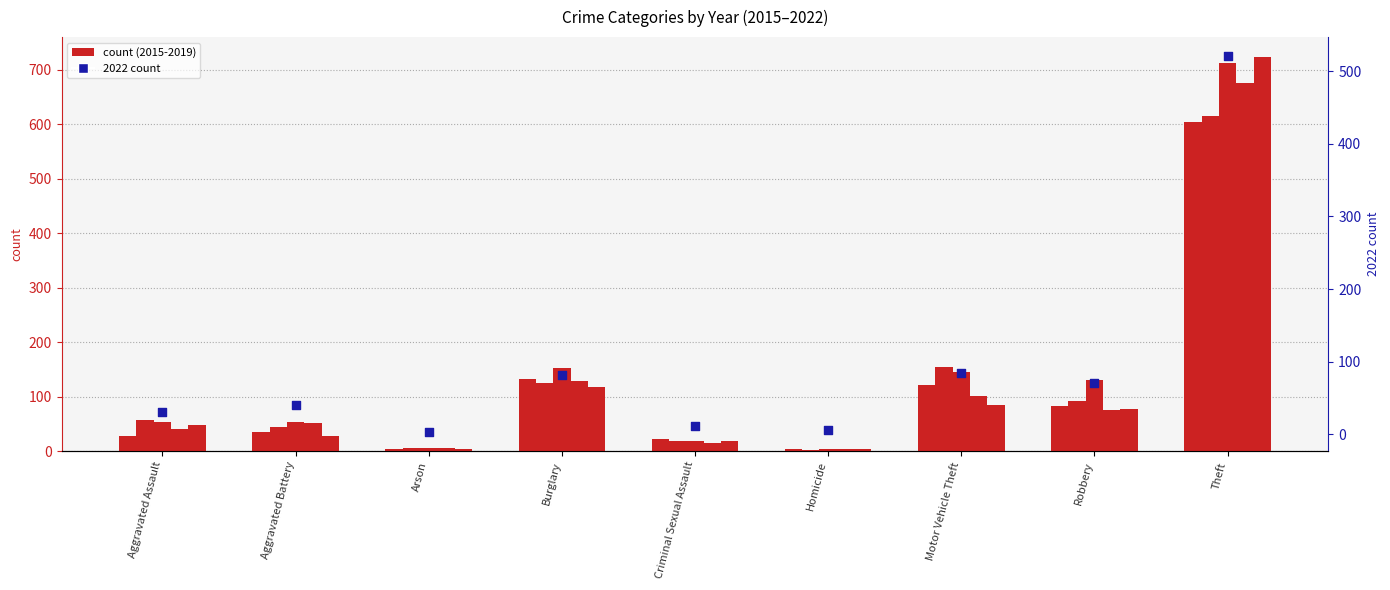

At which category is the sum across all series the highest?

Theft